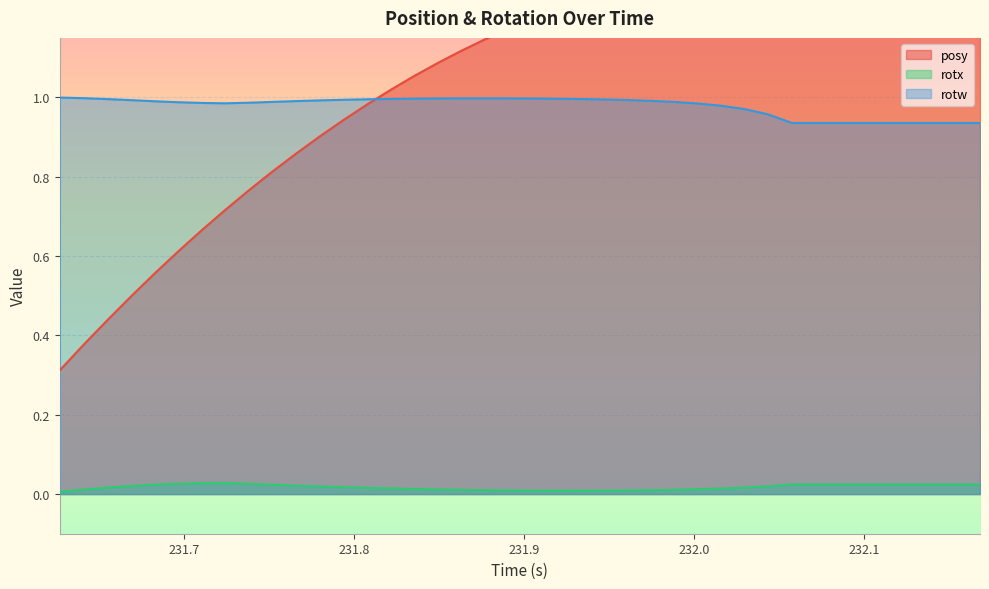

True or false: rotw and rotx intersect in this chart.

False